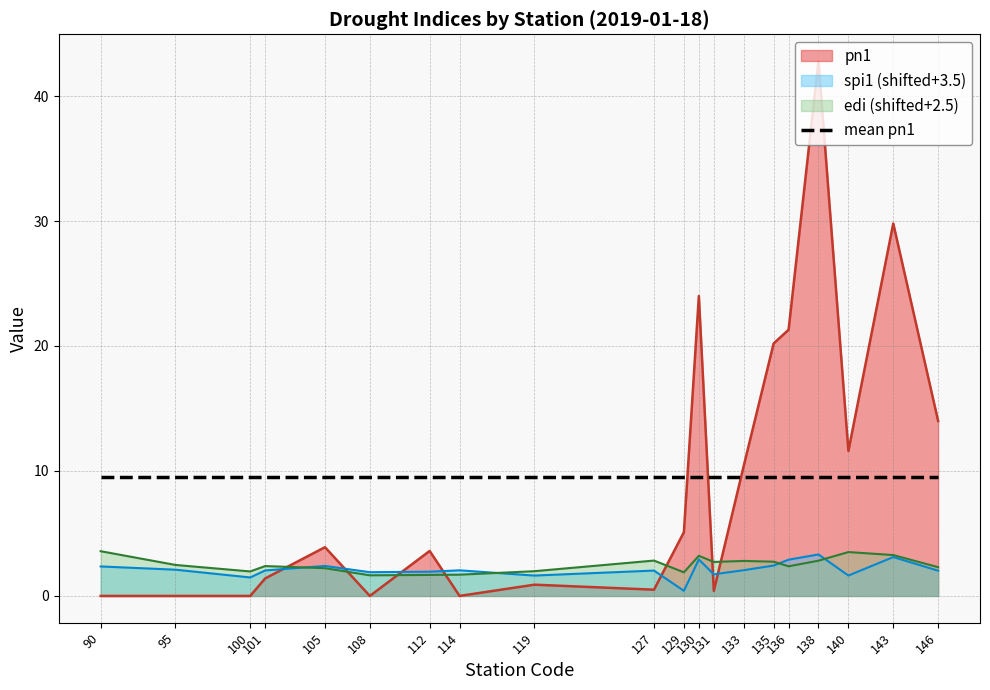

What is the difference between the second highest and minimum values in the edi series?

1.9